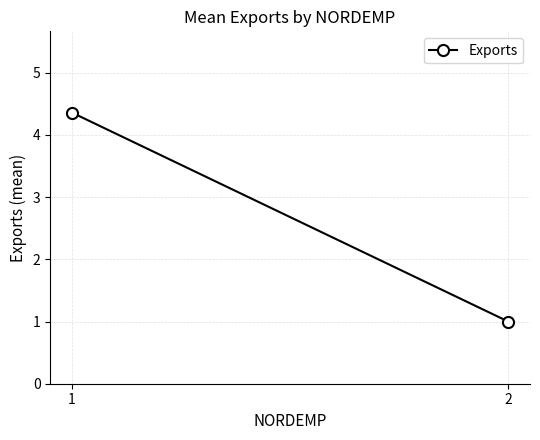

Reading left to right, transcribe all the data shown in this chart.

4.4	1.0